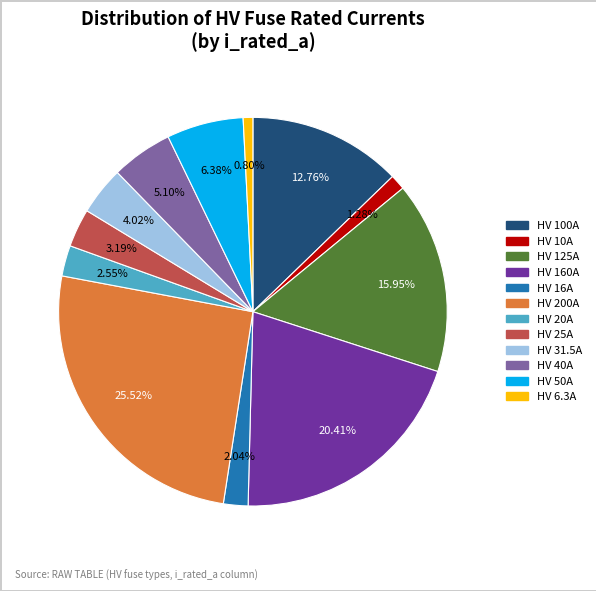

What percentage is the HV 200A slice, to the nearest percent?

26%